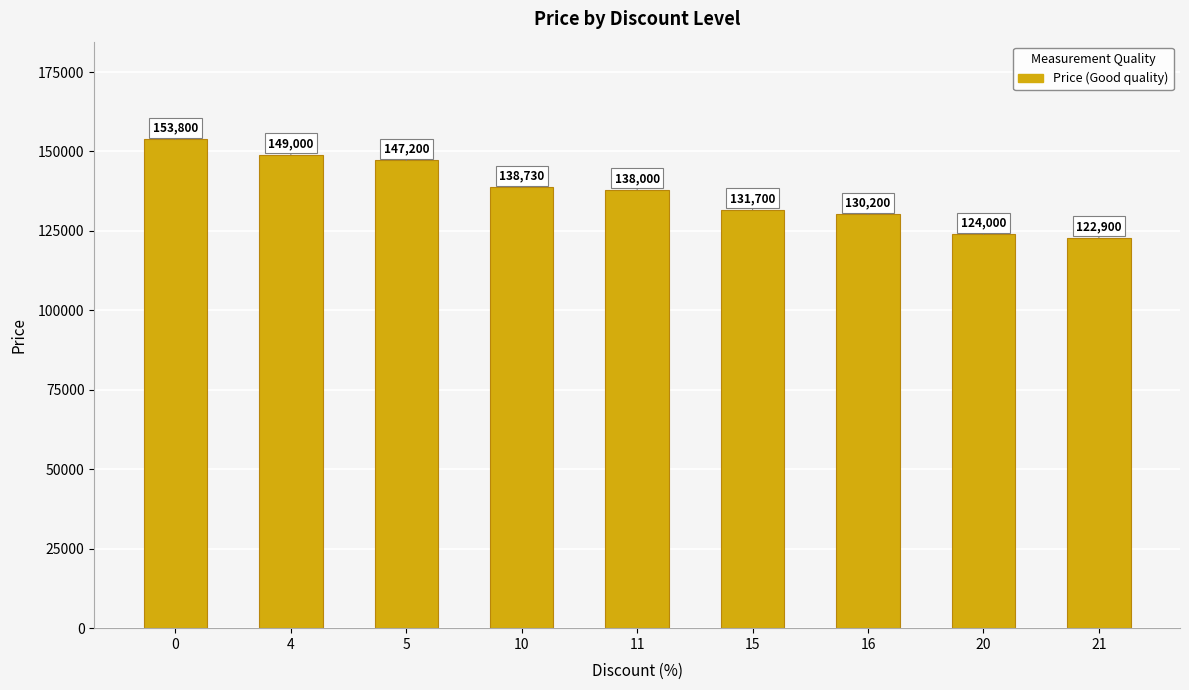

Reading left to right, transcribe all the data shown in this chart.

153800	149000	147200	138730	138000	131700	130200	124000	122900